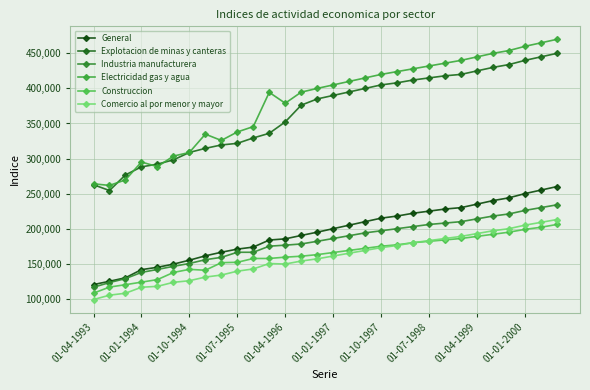

Count the number of data series in this chart.

6